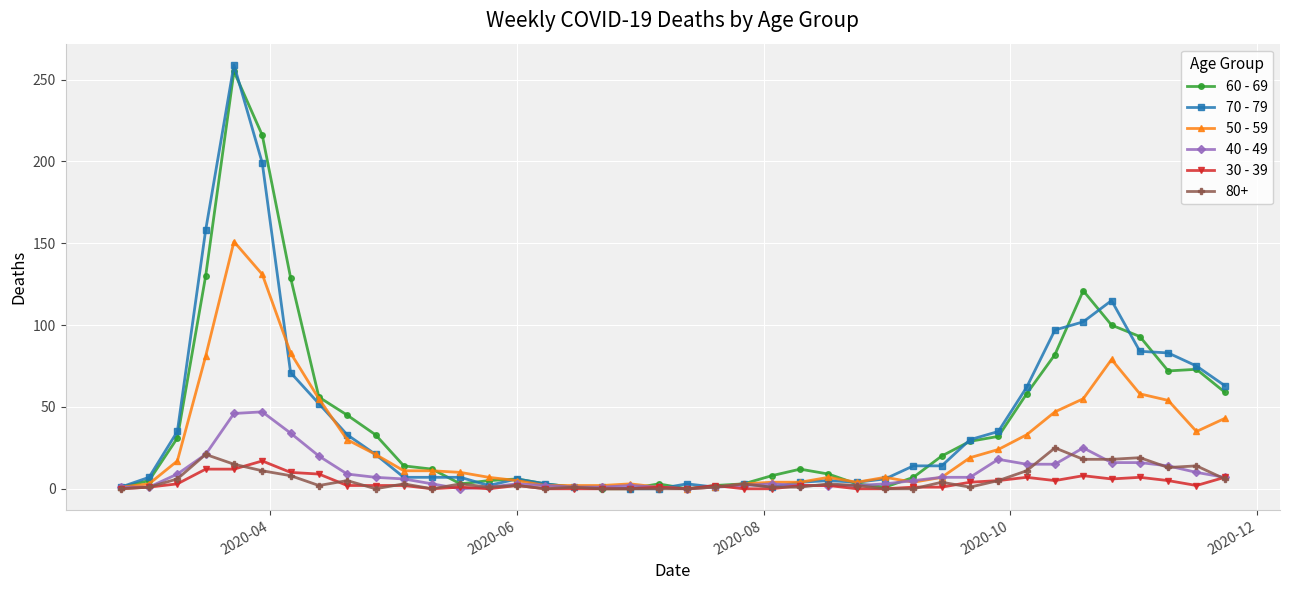

Which series ends up on top after the final intersection of 30 - 39 and 70 - 79?

70 - 79